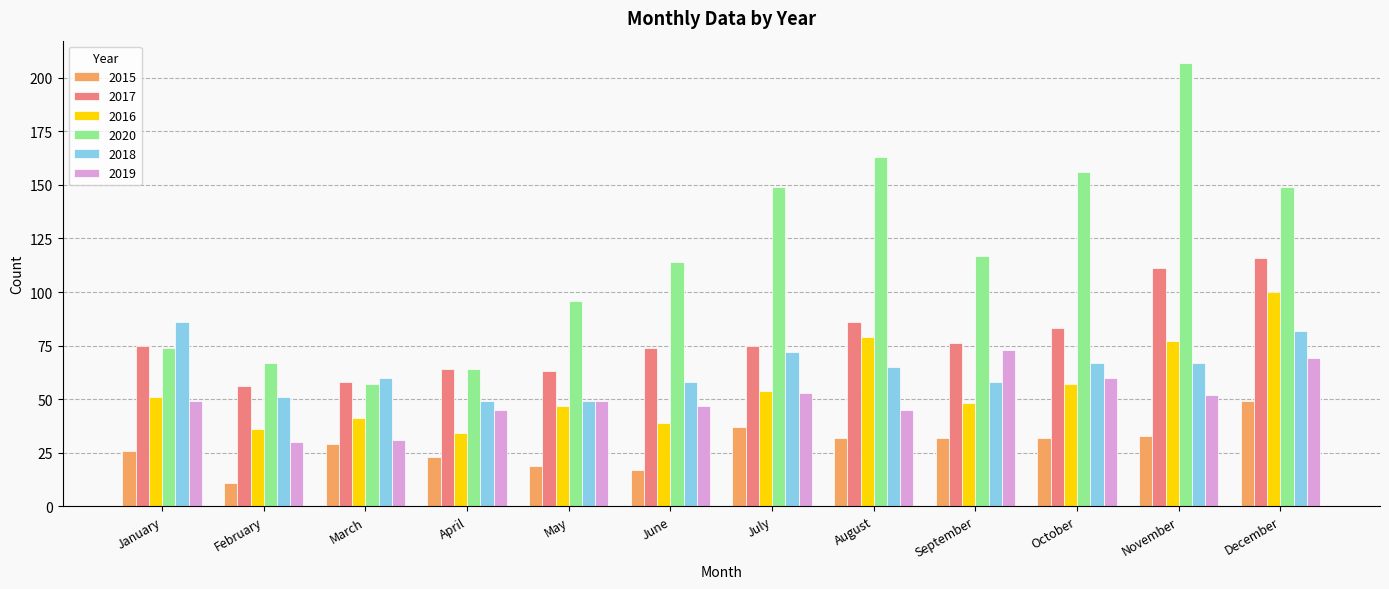

The value of 2020 at June is 199. True or false?

False